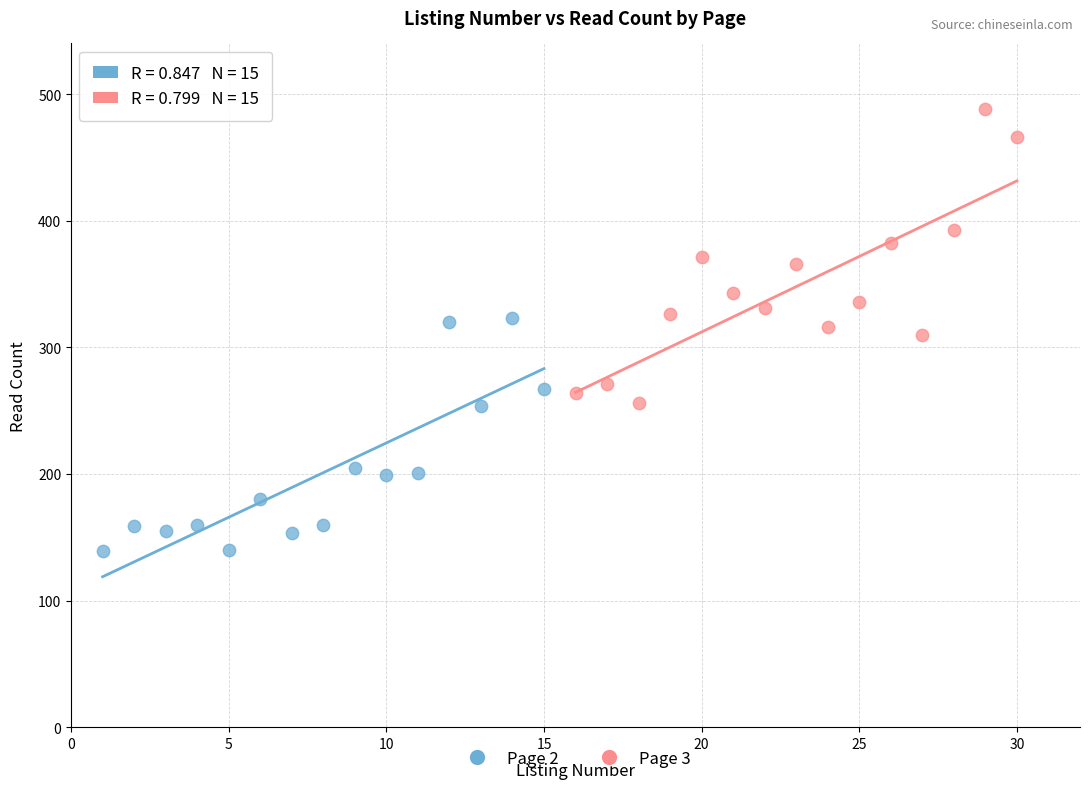

Which series has the widest spread of Y values?

Page 3